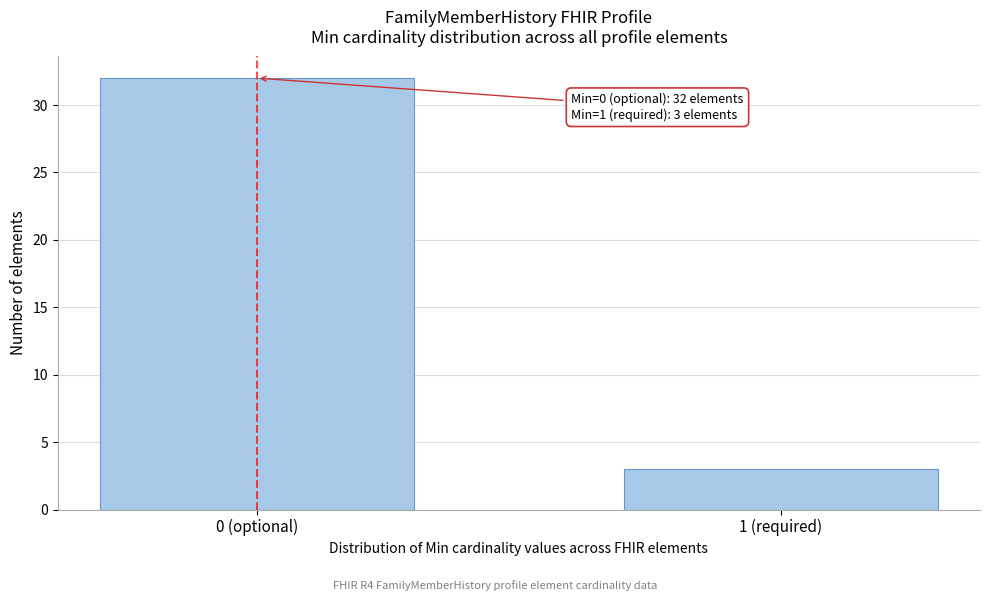

Reading left to right, what are all the values shown in this chart?

0 (optional)=32	1 (required)=3